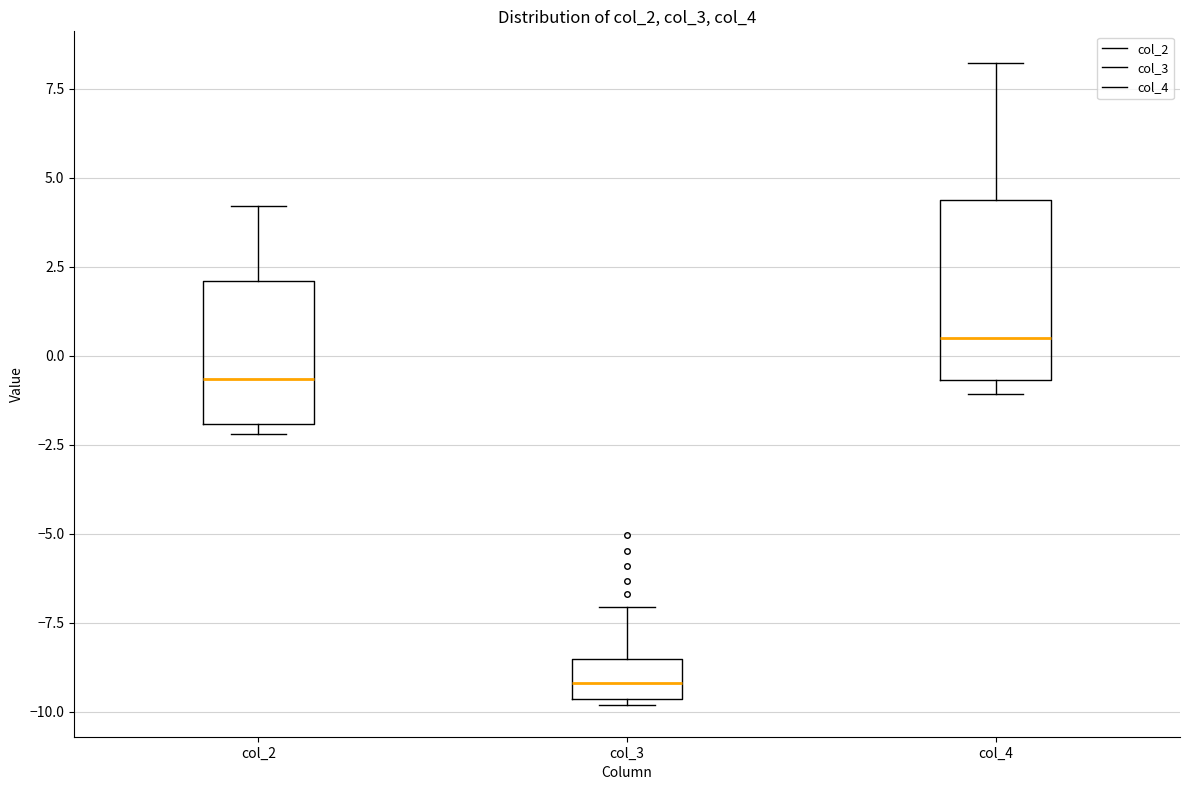

Which box's median line is the lowest?

col_3